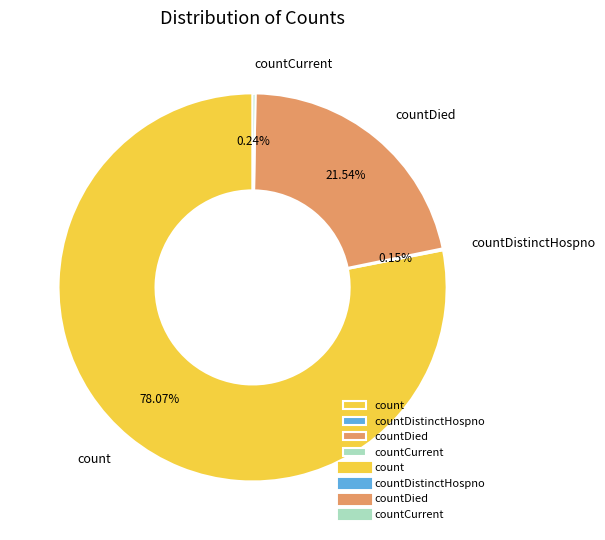

Which category accounts for the majority?

count